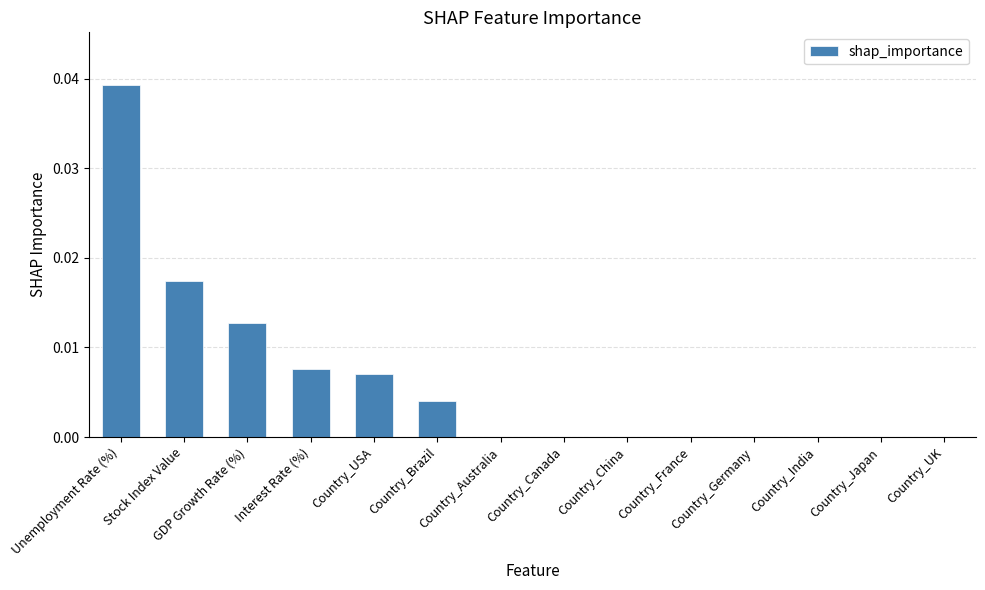

True or false: the data shows 0.0 at Country_UK.

True